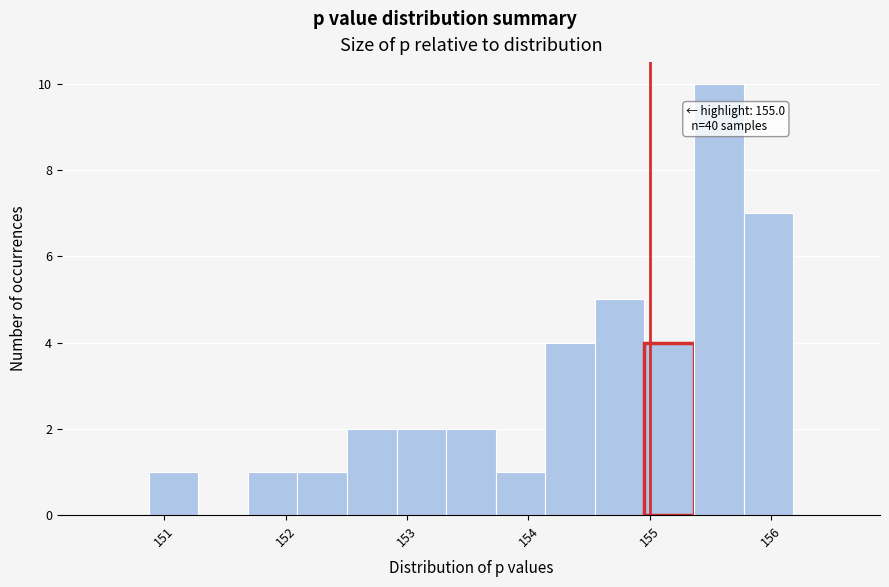

Which range on the x-axis has the tallest bar?

155.4 to 155.8